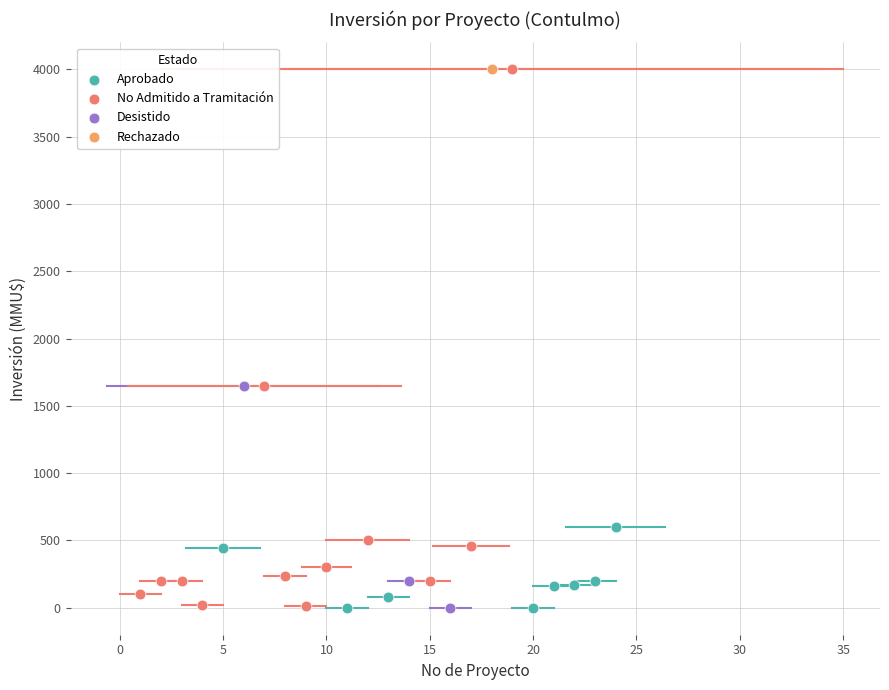

What are all the series names shown in the legend?

Aprobado, No Admitido a Tramitación, Desistido, Rechazado